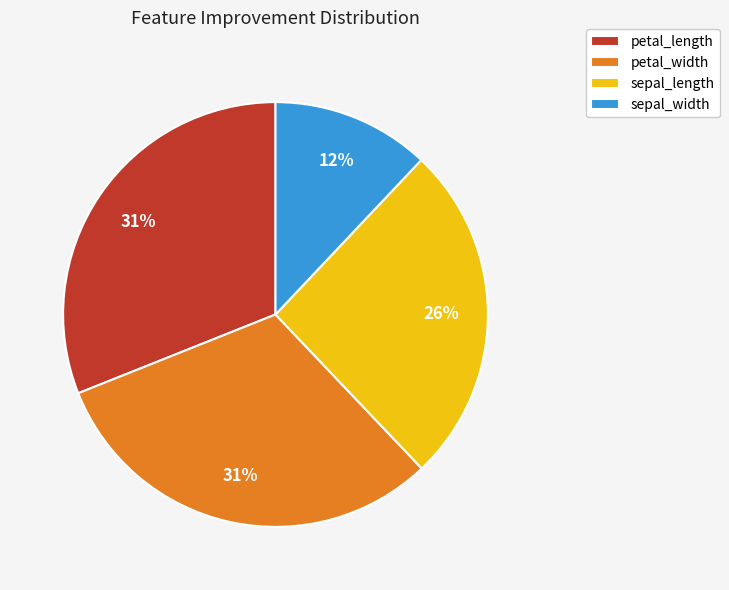

True or false: sepal_length accounts for 26% of the total.

True